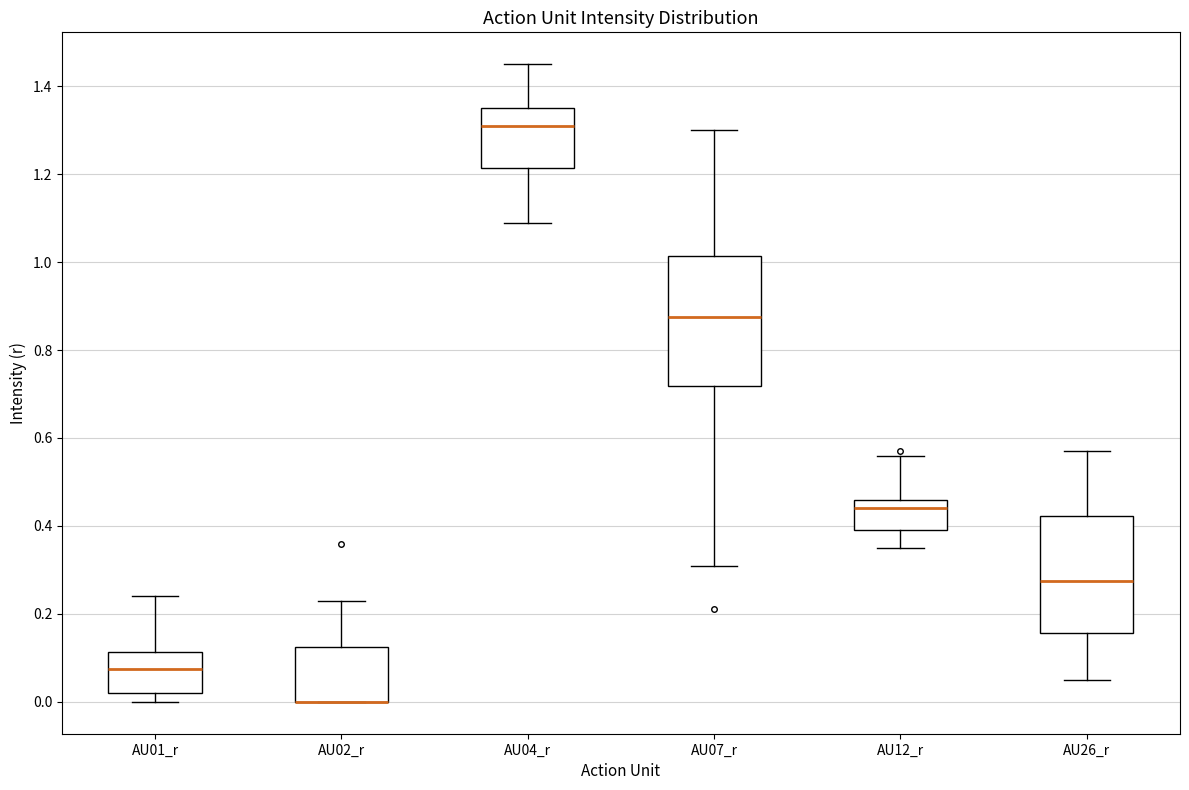

Which box is the tallest, from its lower edge to its upper edge?

AU07_r